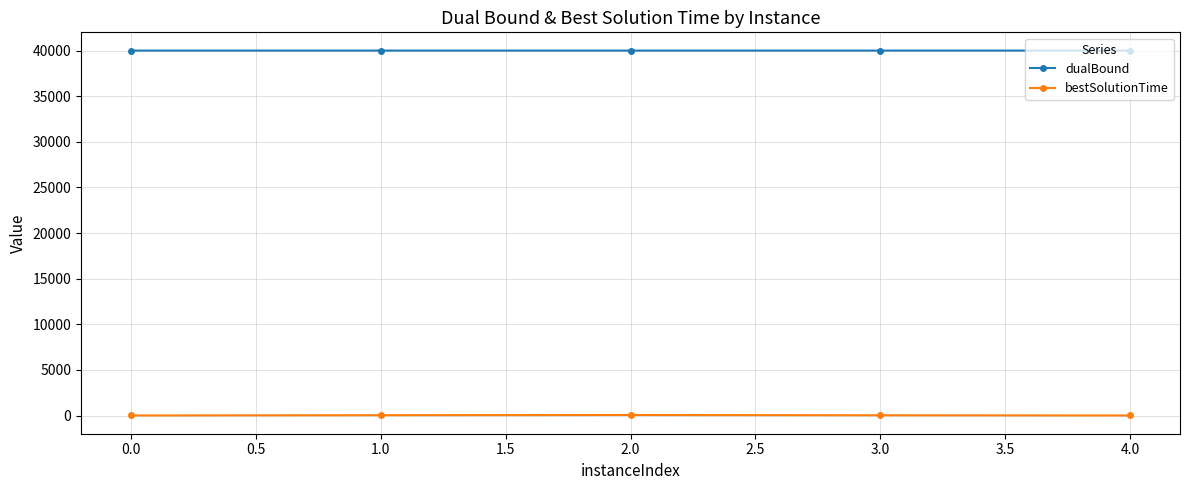

True or false: bestSolutionTime and dualBound intersect in this chart.

False